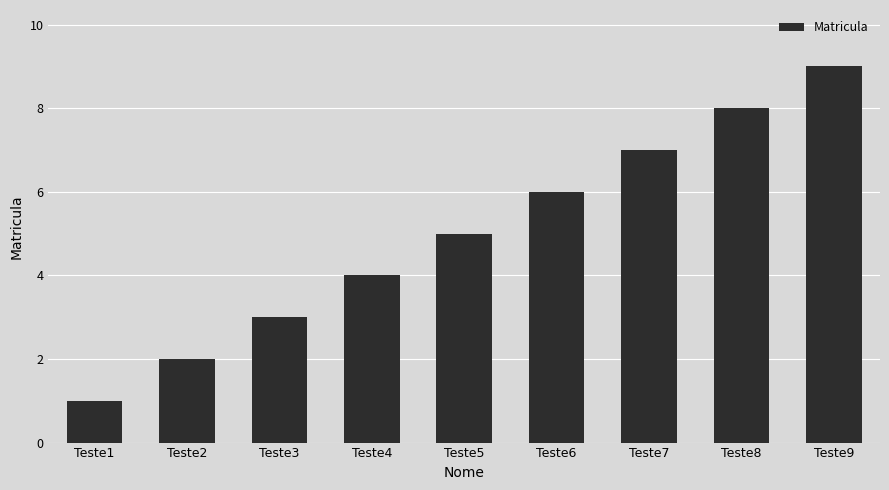

Is it true that the value at Teste5 is 5?

True